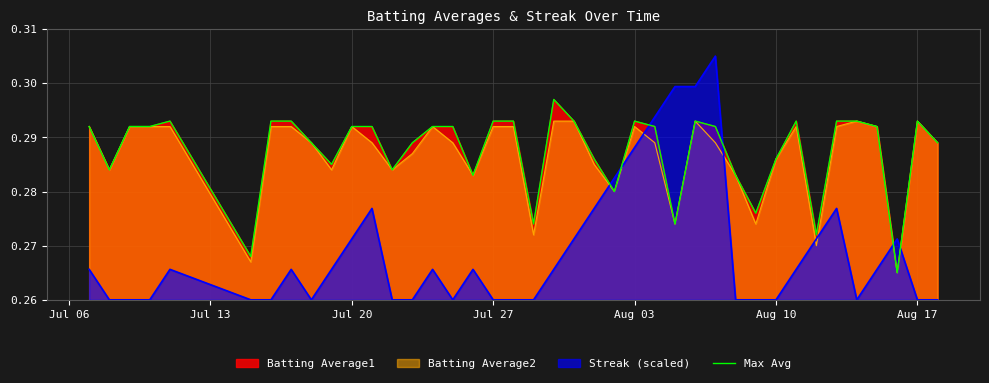

What is the sum of all values?

11.5